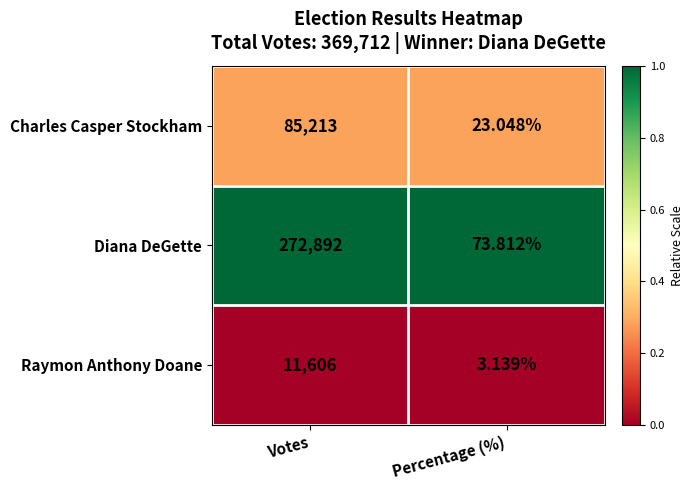

At which label is Diana DeGette closest to 136482?

Percentage (%)